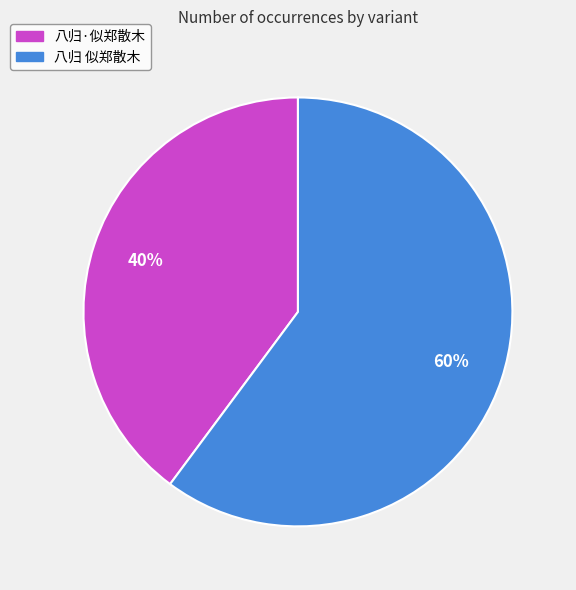

Is the sum of 八归·似郑散木 and 八归 似郑散木 greater than half?

Yes